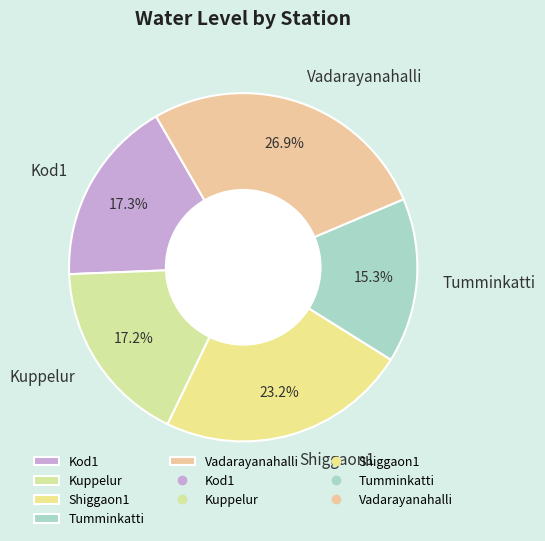

Between Shiggaon1 and Tumminkatti, which is larger?

Shiggaon1